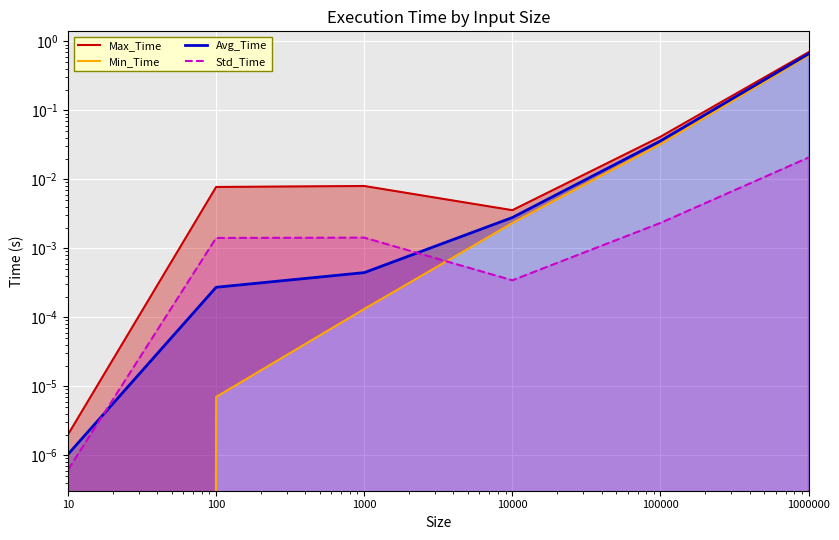

Count the number of categories in the chart.

6